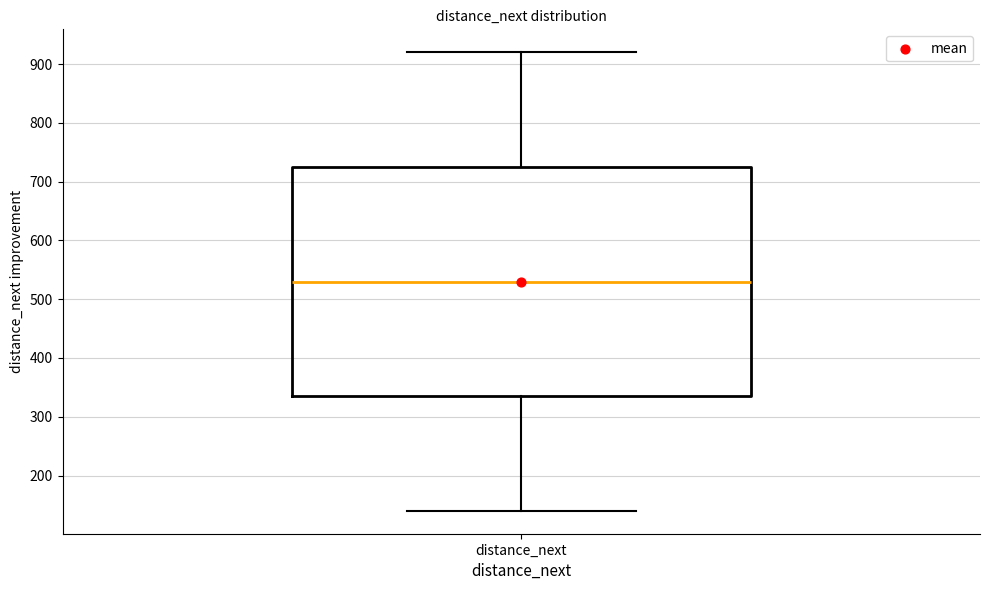

Transcribe this box plot: give where the median line is, the range the box spans, and where the two whiskers end, as read against the y-axis. The values are not printed on the chart, so give them approximately, as read against the axis.

median 530, box 340 to 730, whiskers 140 to 920